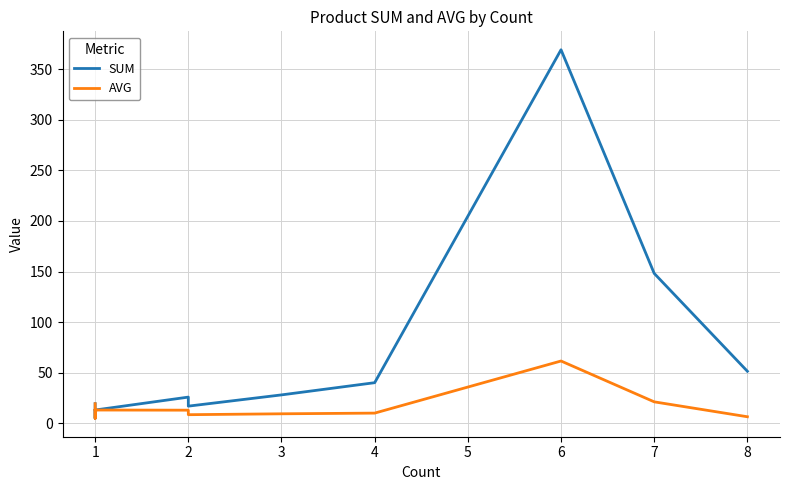

How many lines are shown in the chart?

2